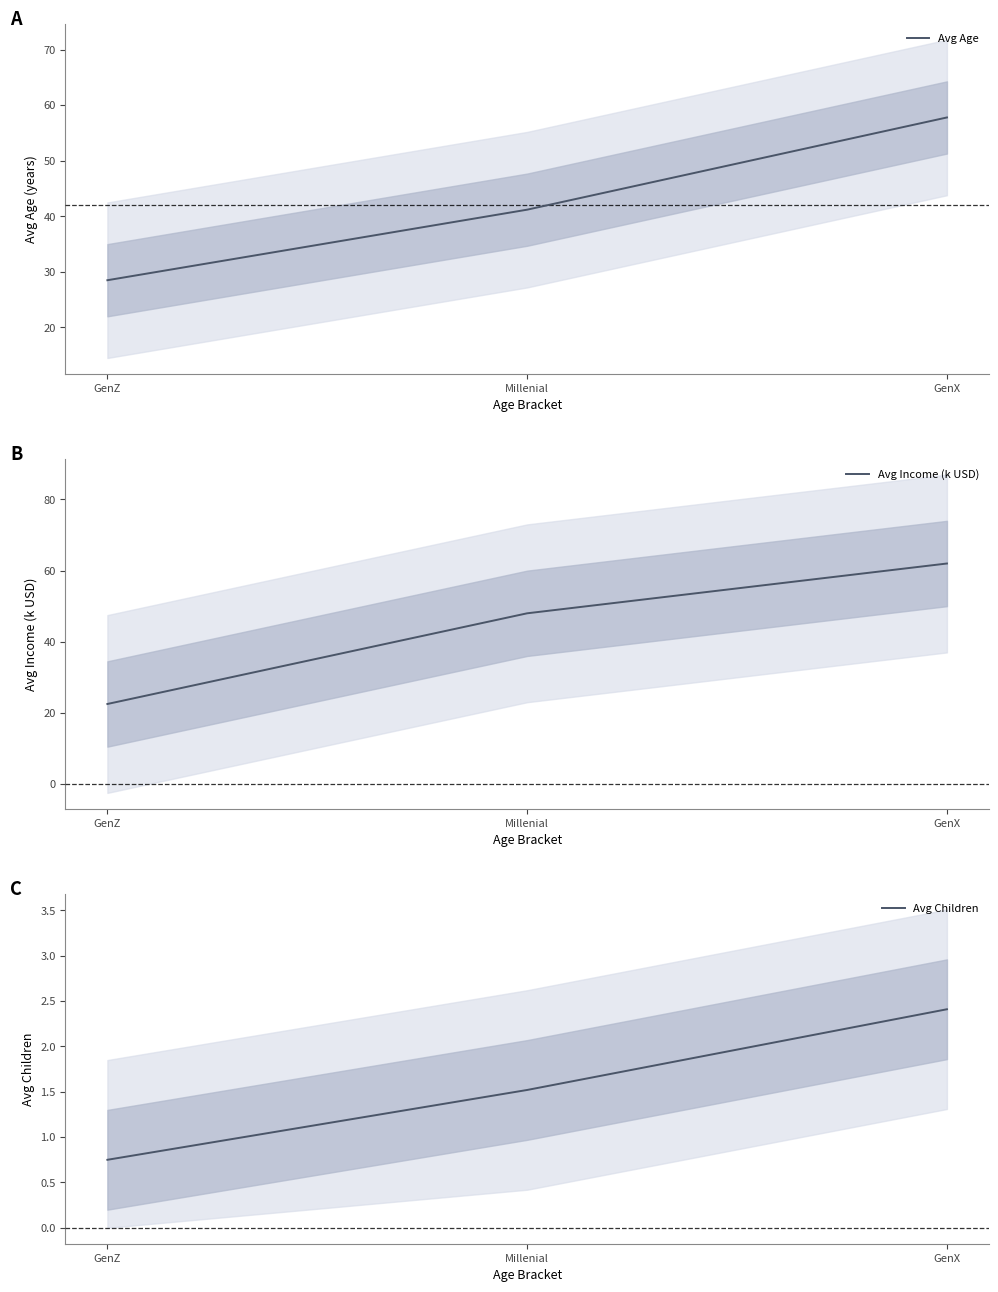

What are all the series names shown in the legend?

Avg Age, Avg Income (k USD), Avg Children